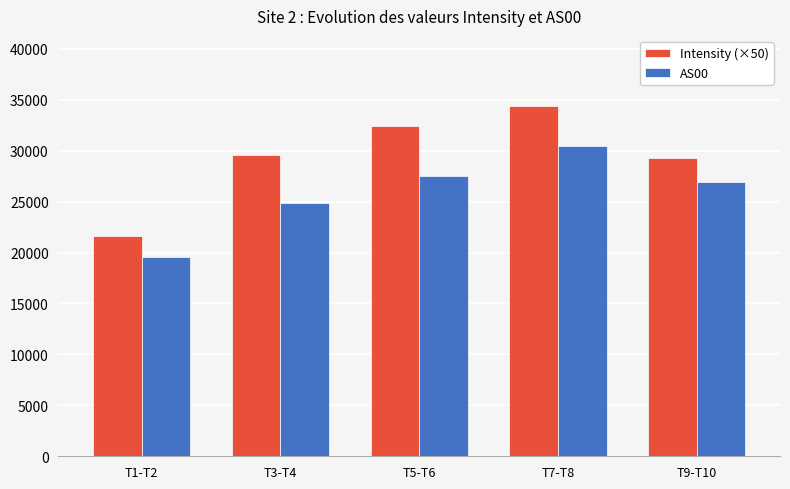

The value of AS00 at T3-T4 is 24854.0. True or false?

True